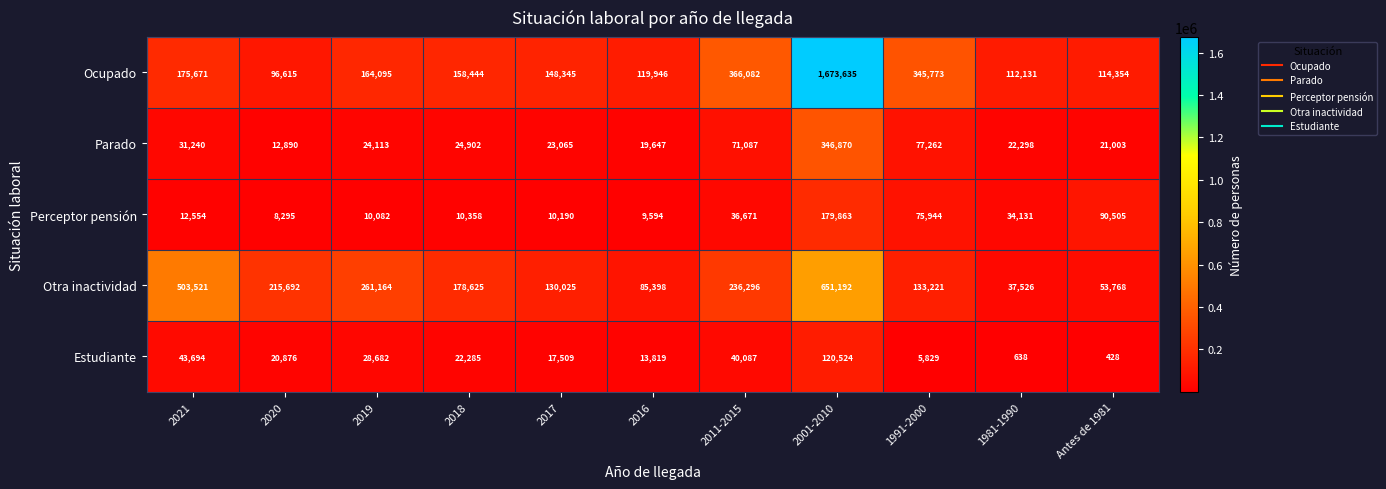

Count the number of data series in this chart.

5